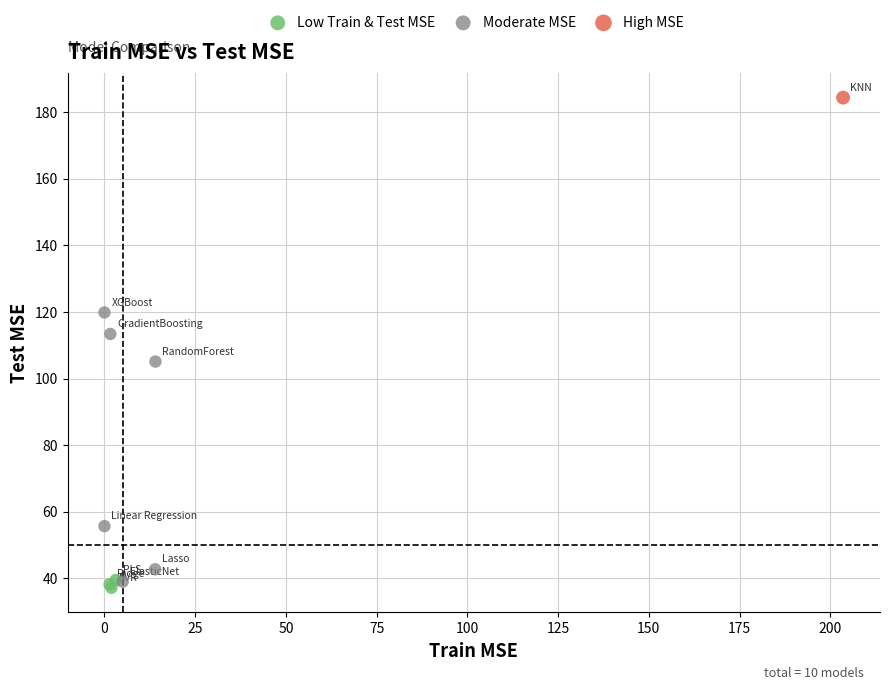

Which series contains the highest Y value?

High MSE